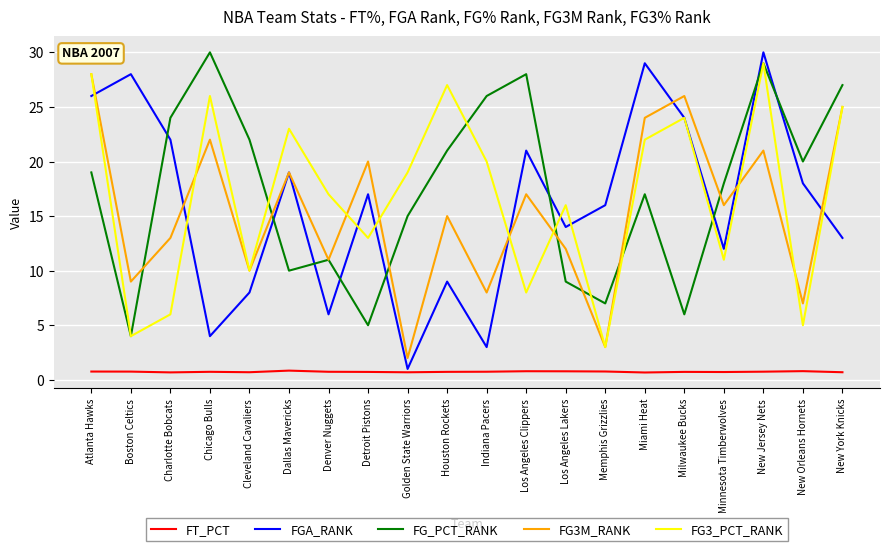

At which label is FG3M_RANK closest to 15?

Houston Rockets